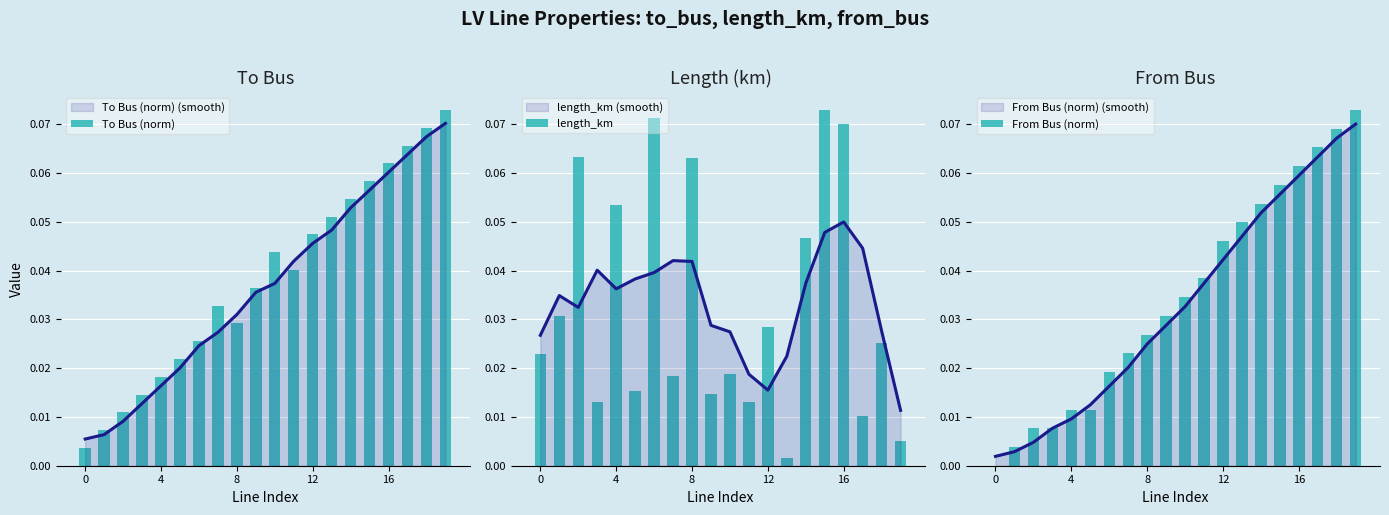

What is the label of the 11th bar from the right?

9